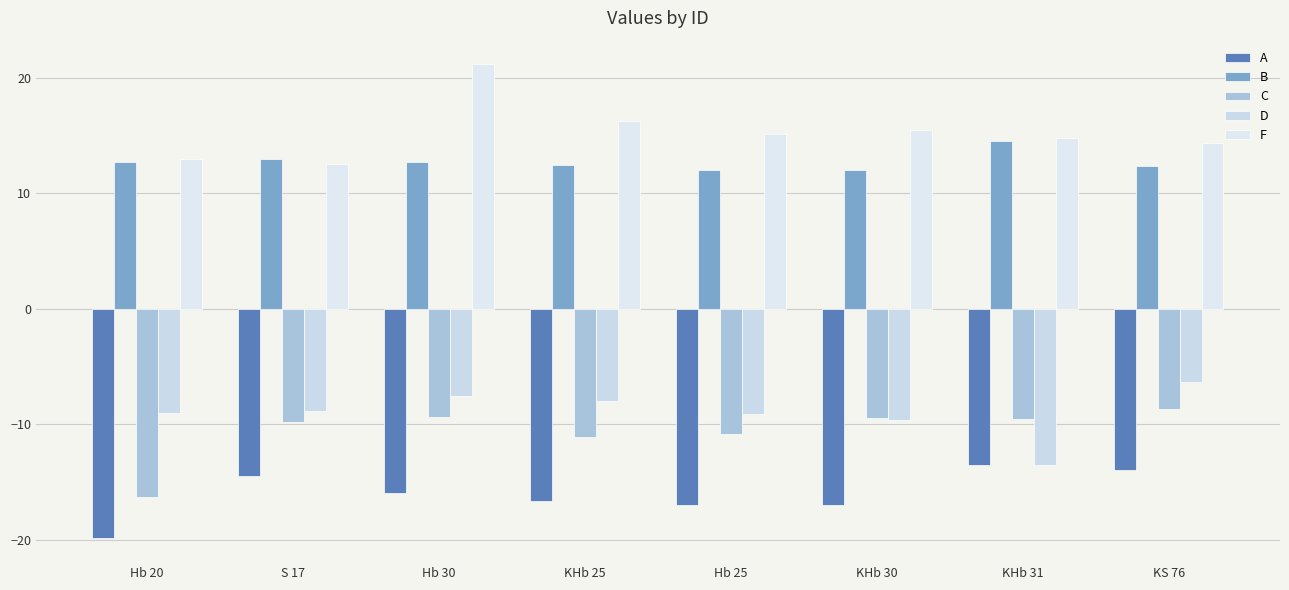

What value does the C series have at Hb 20?

-16.3